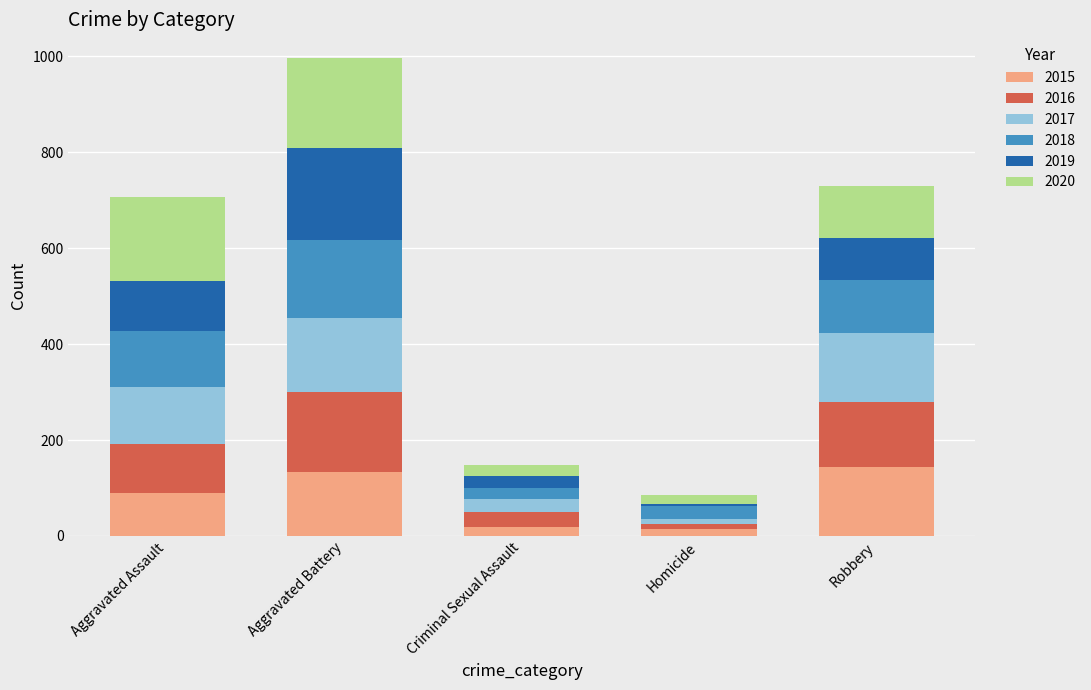

At which category is the sum across all series the highest?

Aggravated Battery